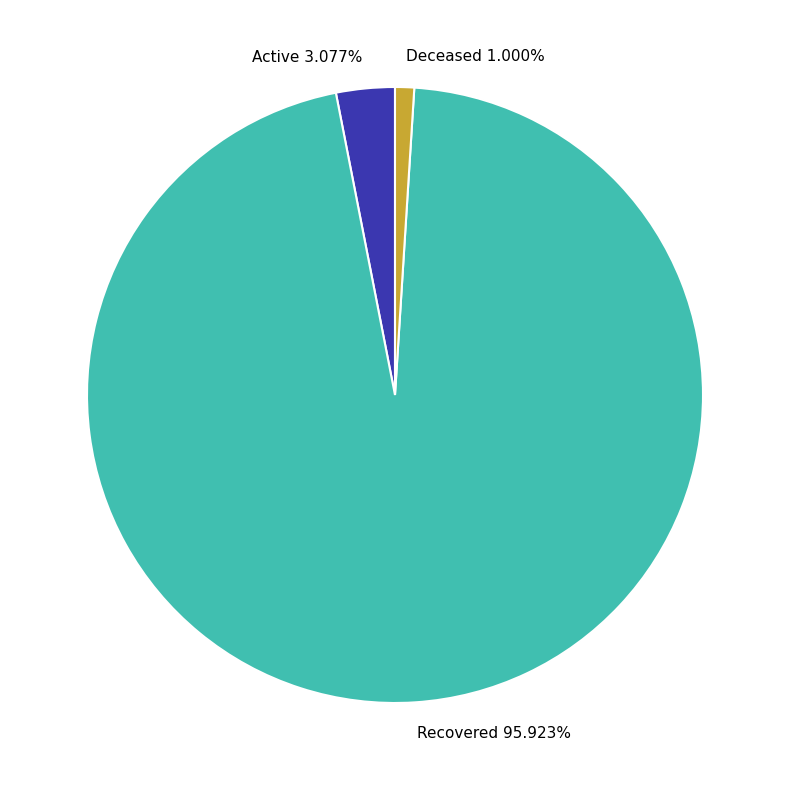

Is the sum of Active and Recovered greater than half?

Yes